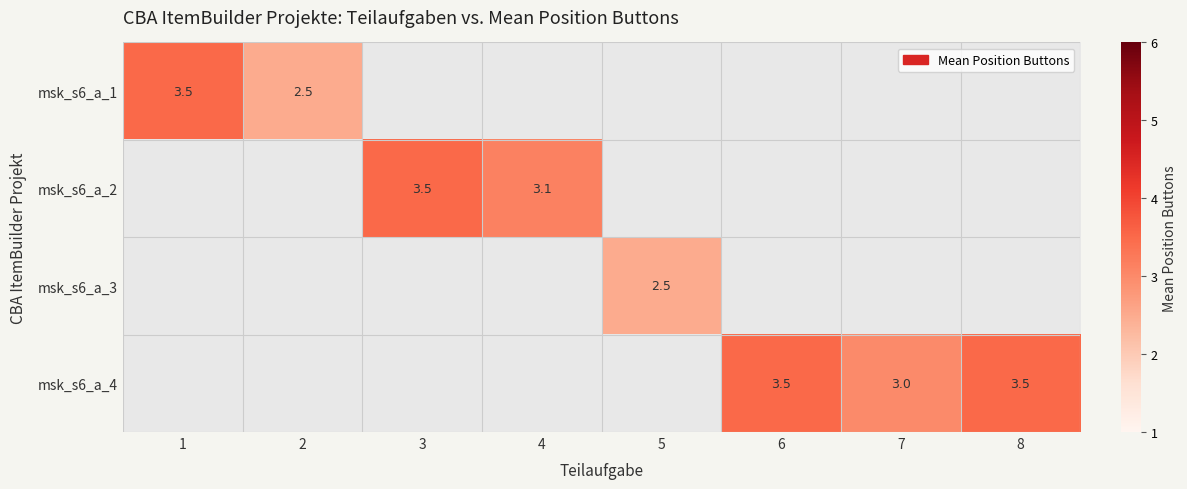

What is the maximum value shown in the chart?

3.5